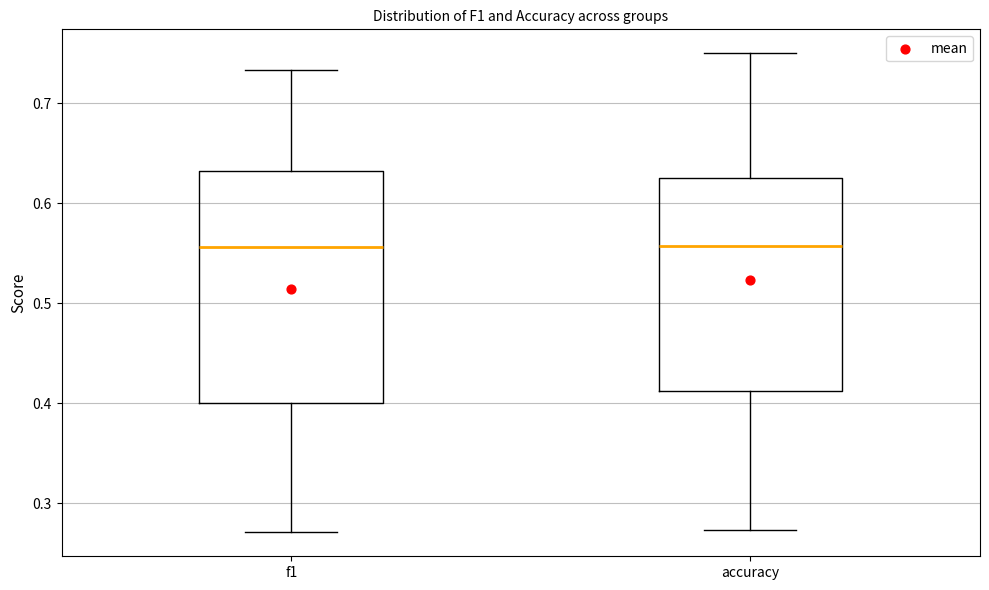

Comparing the boxes themselves (not the whiskers), which one is the tallest?

f1